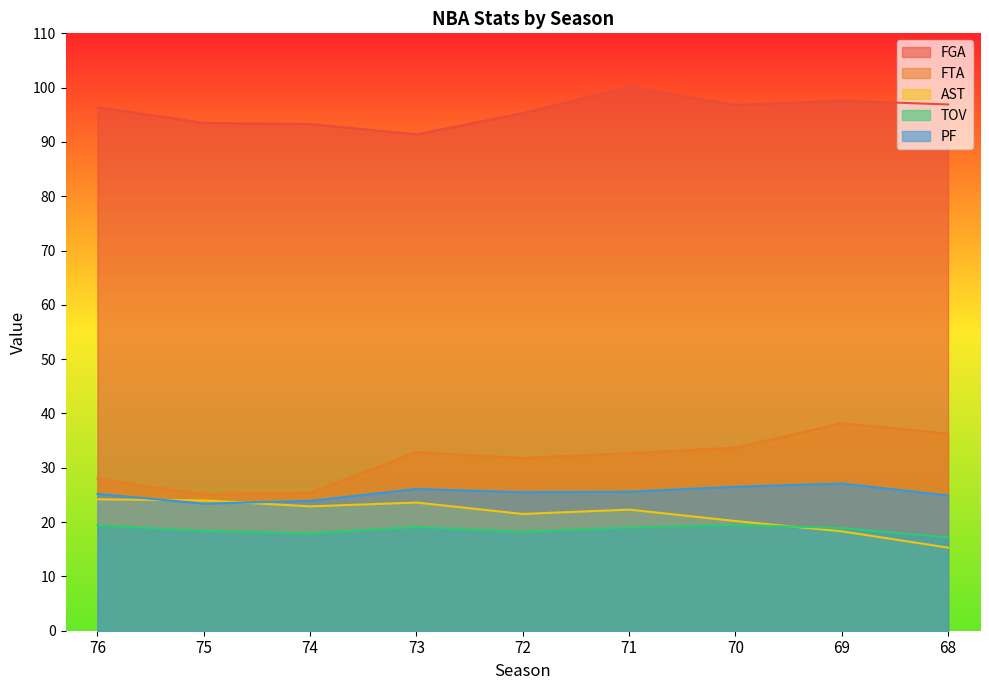

How many interior local peaks does the AST series have?

2